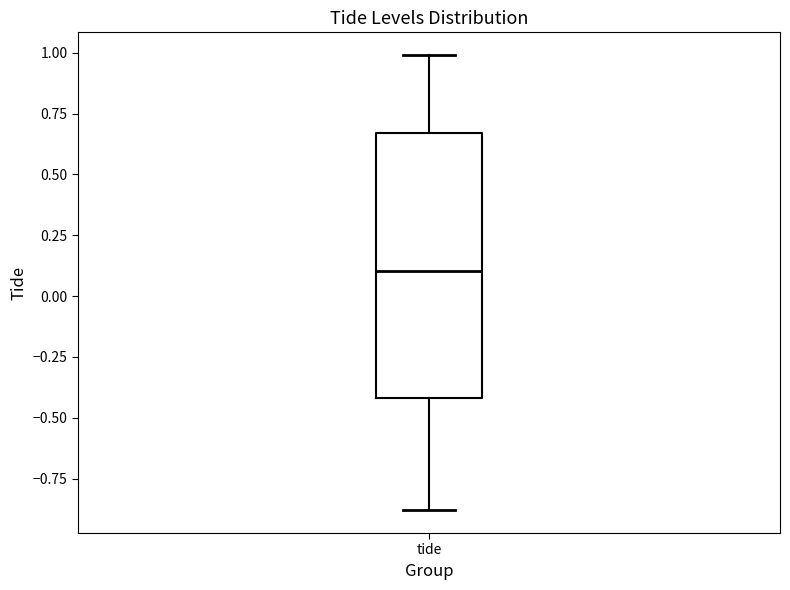

Where does the upper whisker of the box for tide end on the y-axis? The values are not printed on the chart, so give them approximately, as read against the axis.

1.00